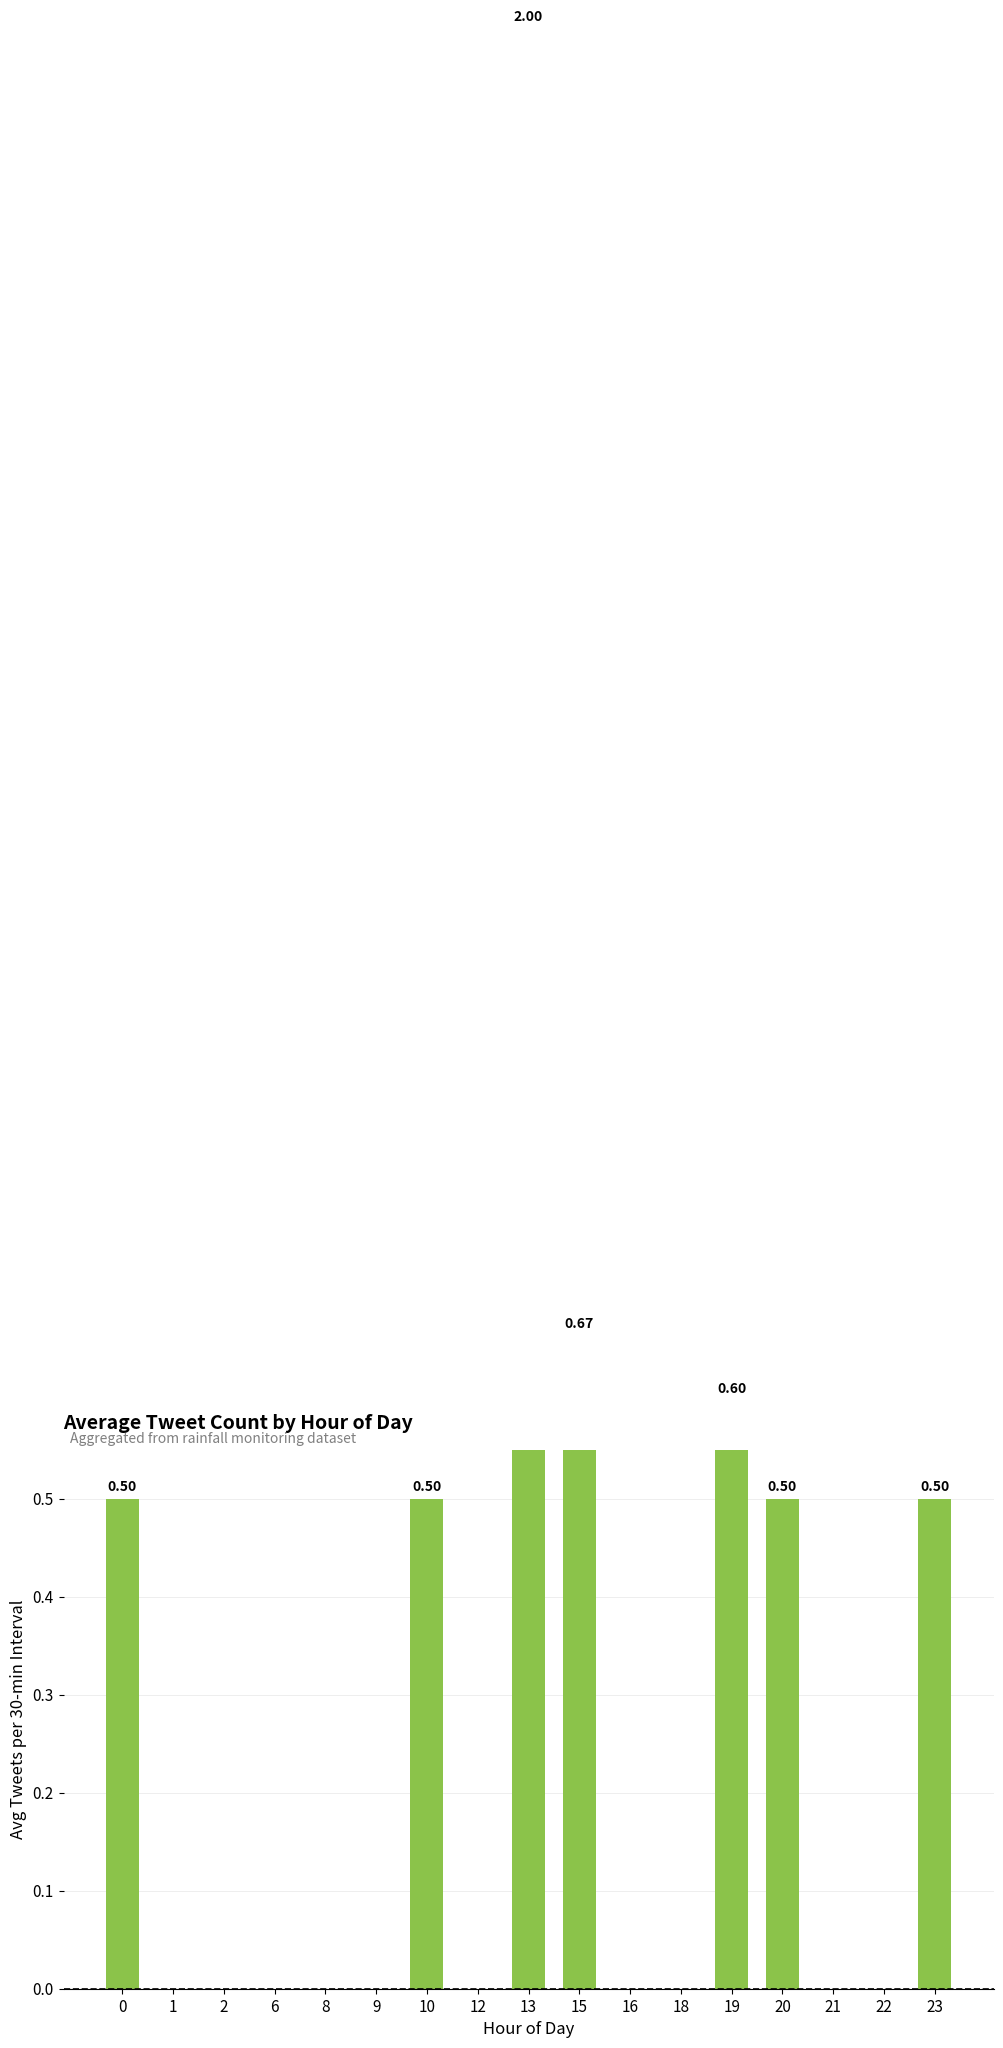

Between 2 and 16, which is larger?

2